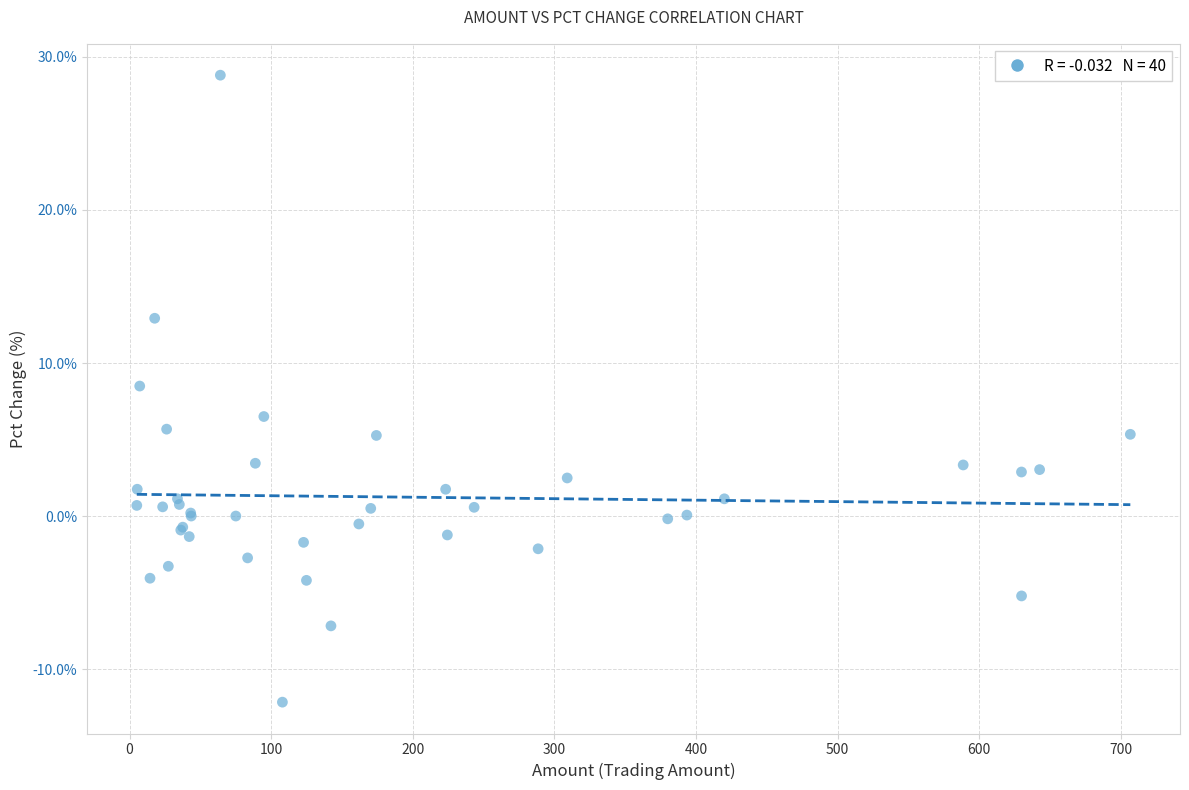

What Y value in the scatter plot is closest to 8?

8.5